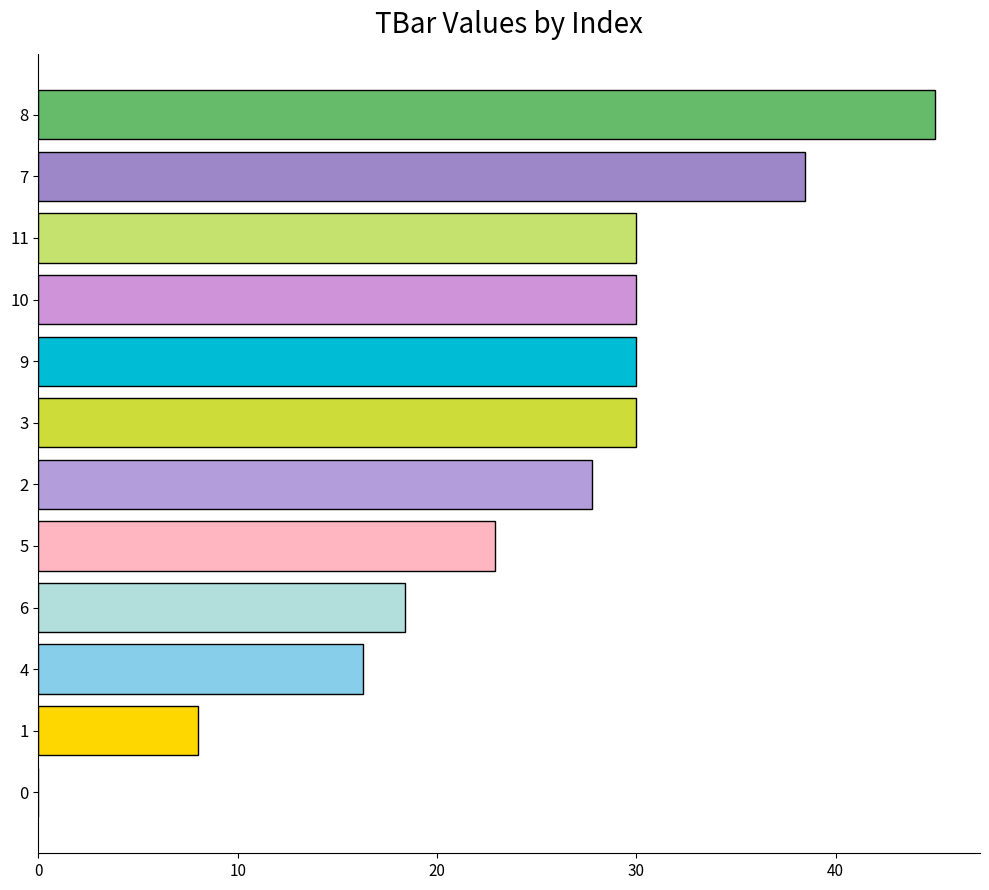

Where is the data nearest to the value 22?

5